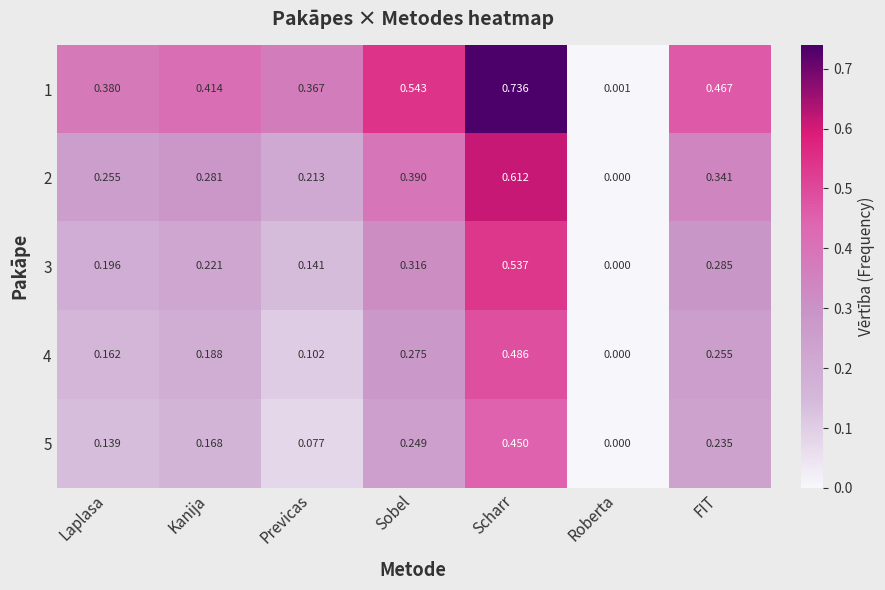

Is the value of 2 at Laplasa greater than the value of 3 at Laplasa?

Yes